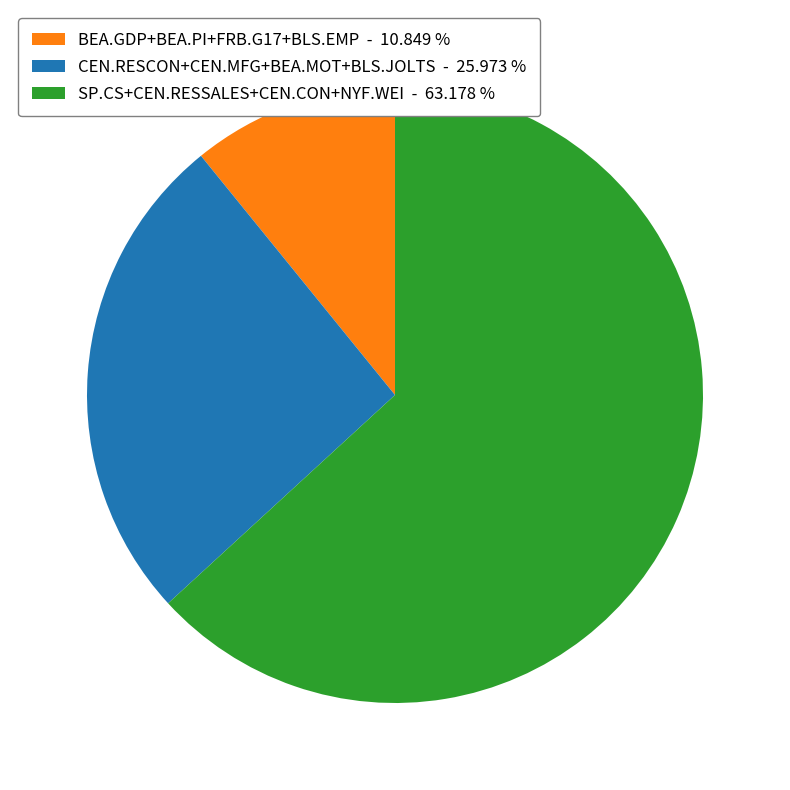

Count the number of slices in the pie.

3